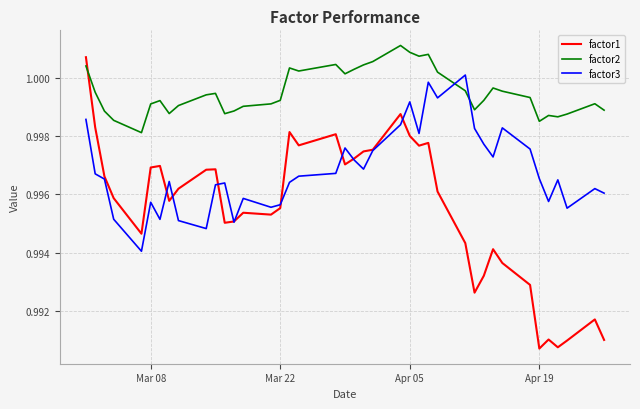

Rank the series by their average value, from highest to lowest.

factor2, factor3, factor1